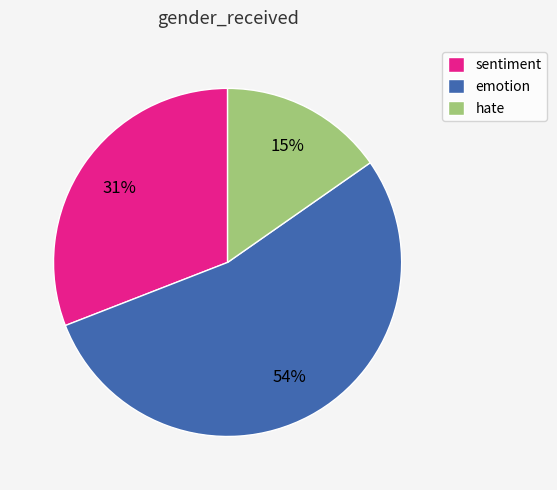

To the nearest percent, what is the combined percentage of hate and emotion?

69%